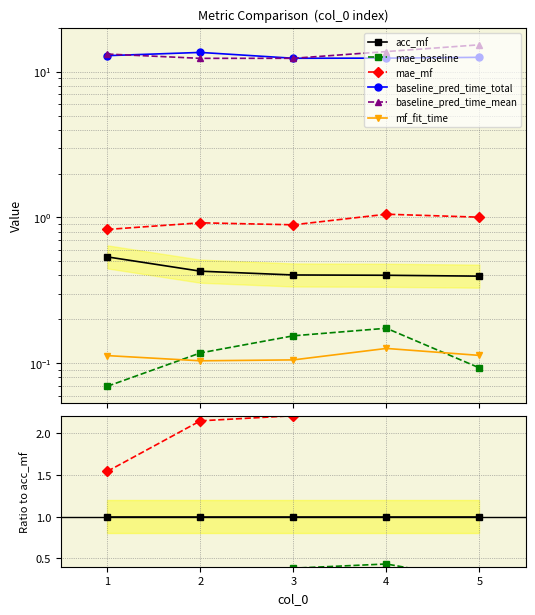

Which series has the largest total across all categories?

baseline_pred_time_mean